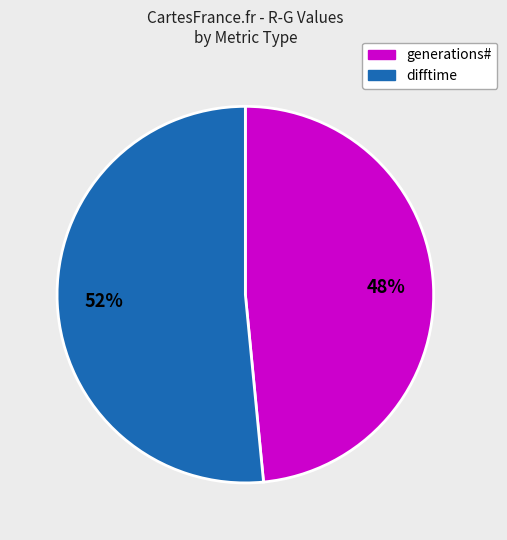

Is there any slice that represents more than half of the pie?

Yes